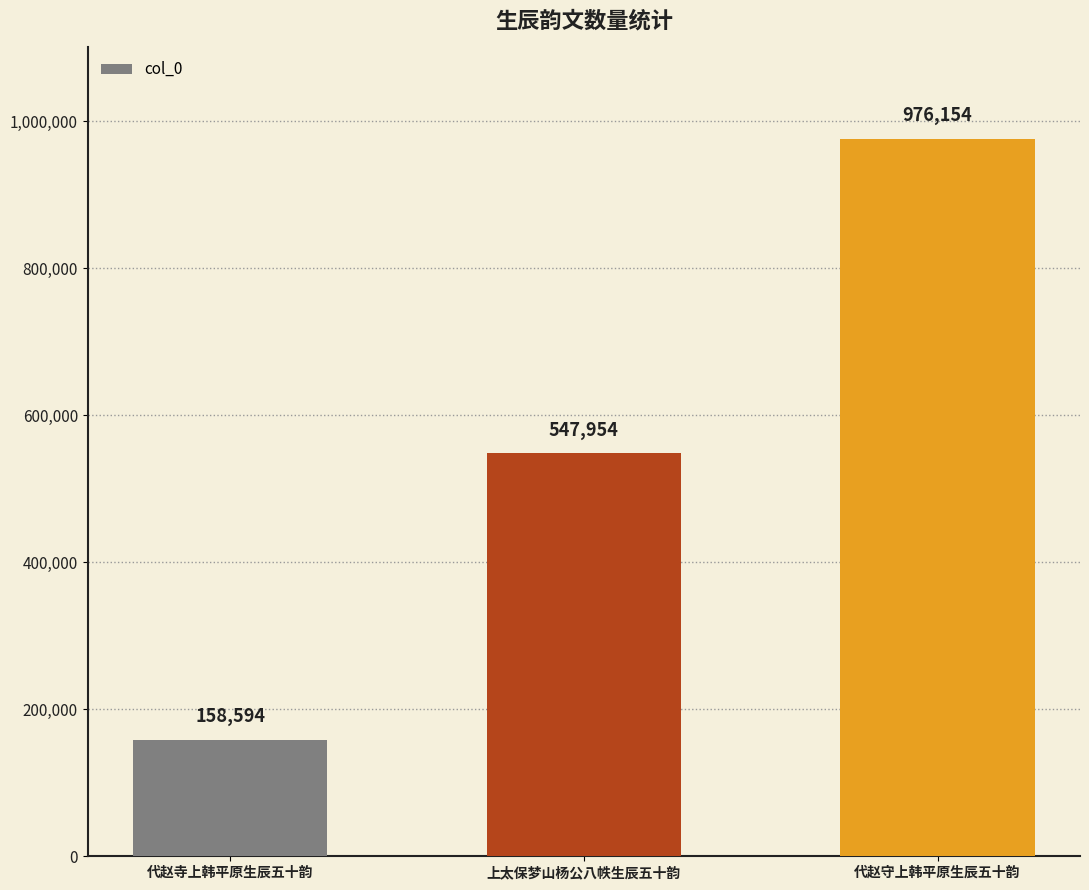

The value at 代赵寺上韩平原生辰五十韵 is 41810. True or false?

False